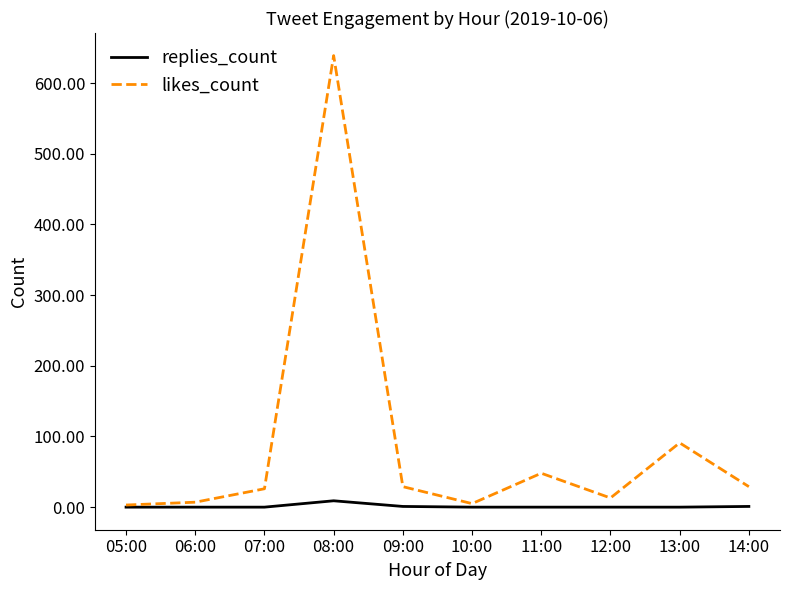

How many lines are shown in the chart?

2